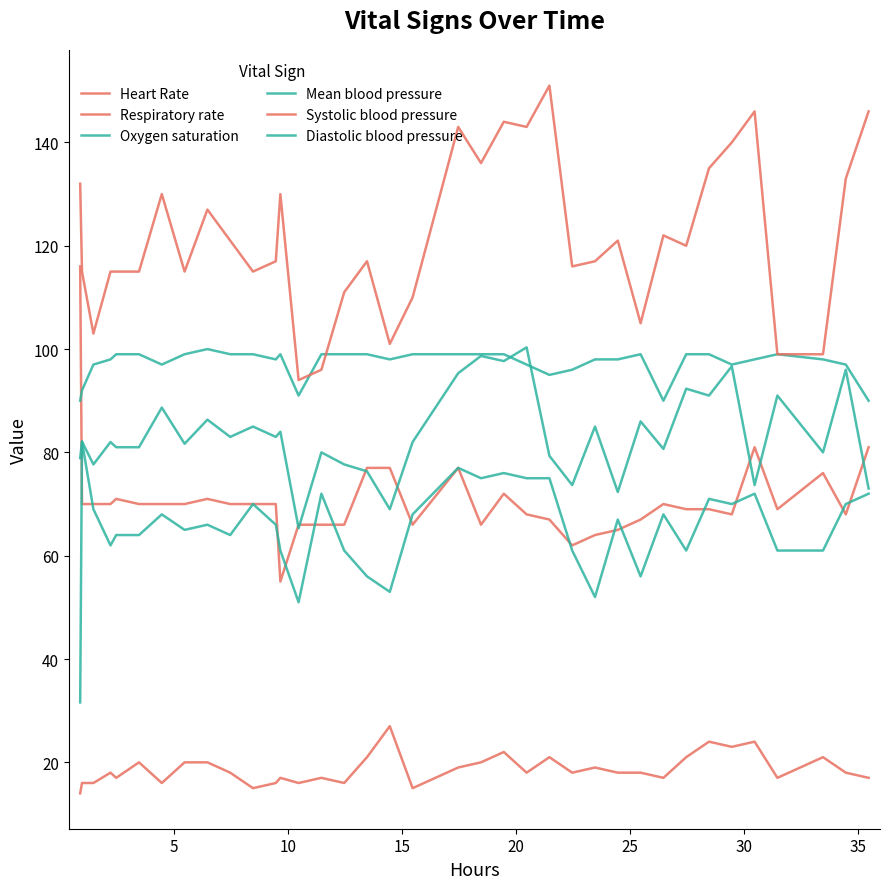

Does the chart display data point markers on the line(s)?

No